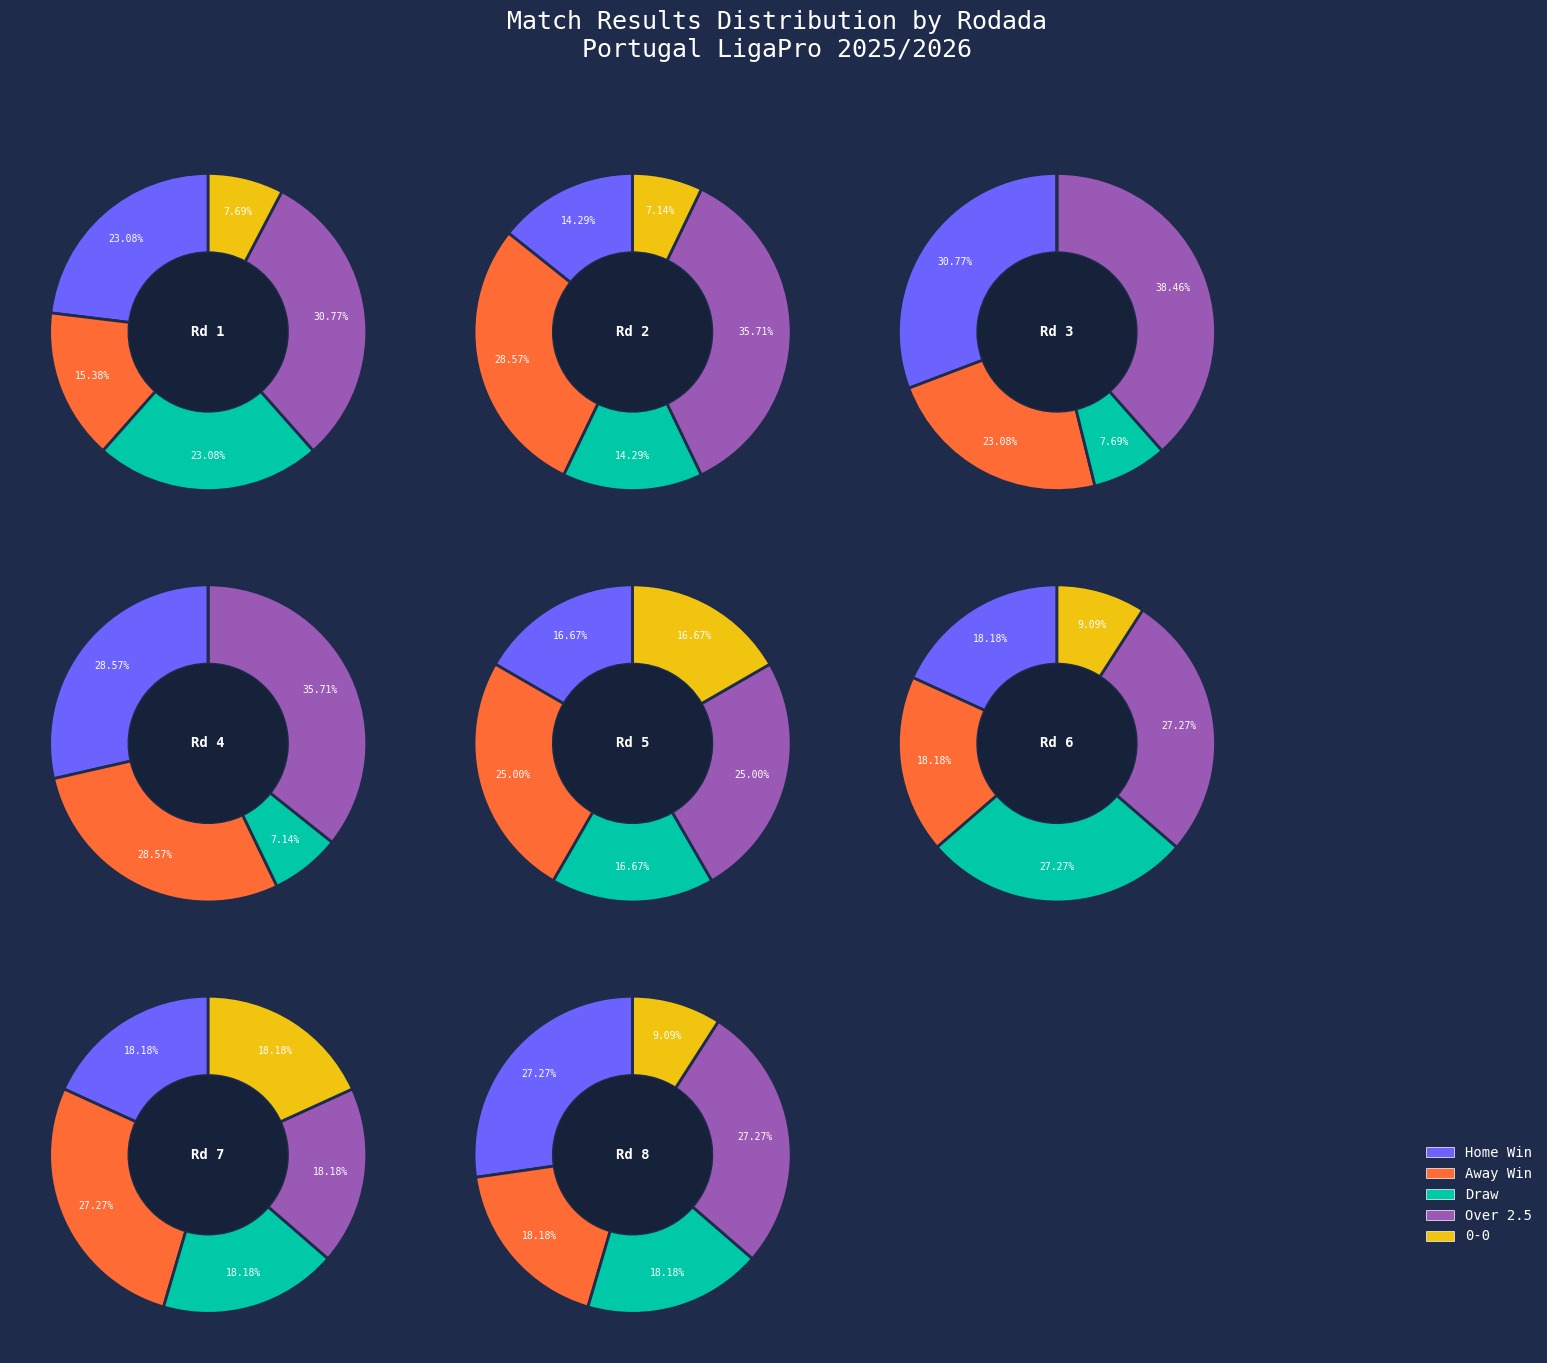

What is the ratio of the value at 8 to the value at 3?

0.8